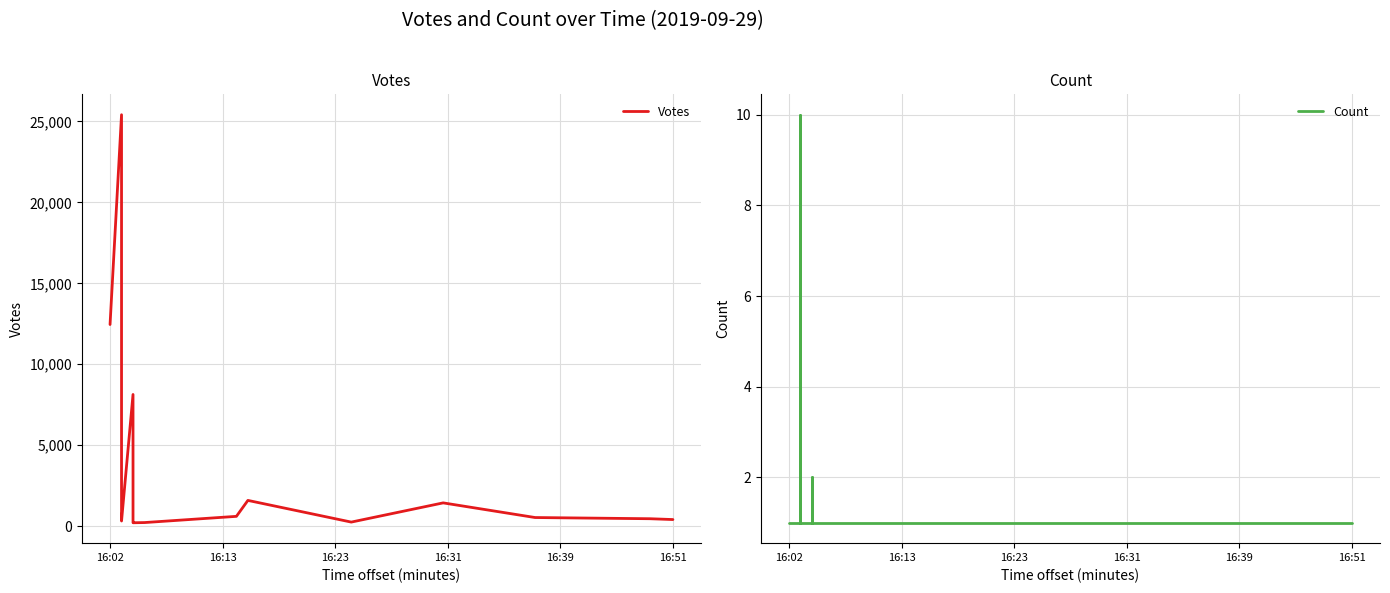

True or false: Votes and Count intersect in this chart.

False